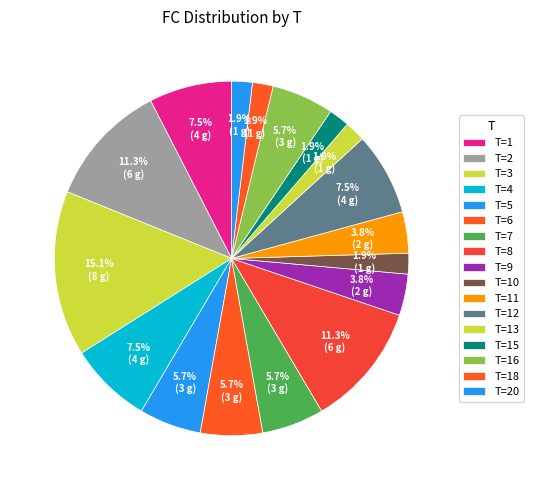

Is there any slice that represents more than half of the pie?

No